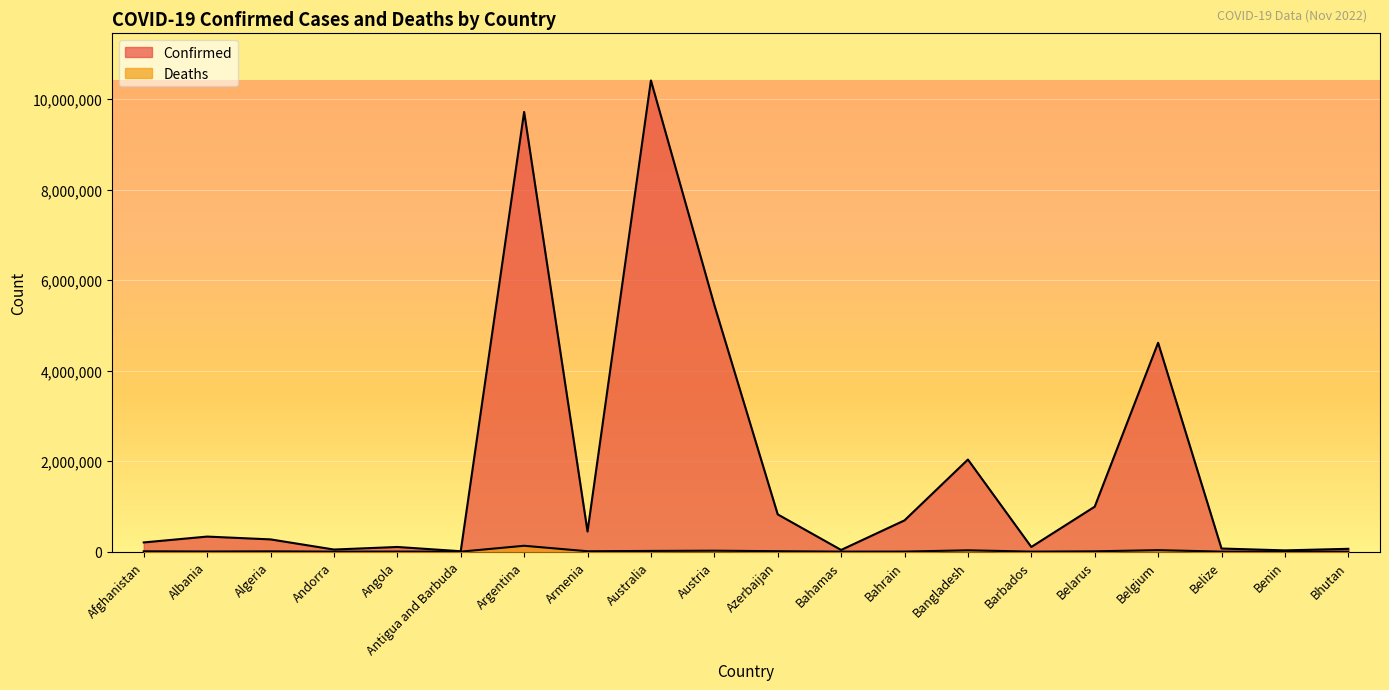

At which label is Confirmed closest to 5212243?

Austria